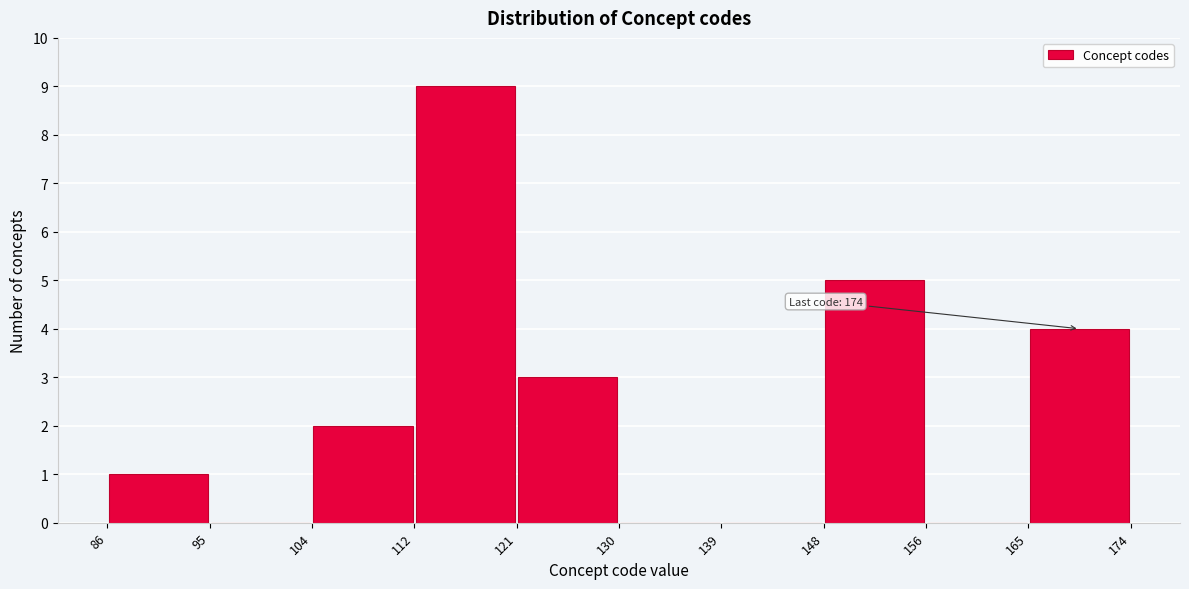

Which range on the x-axis has the tallest bar?

112 to 121